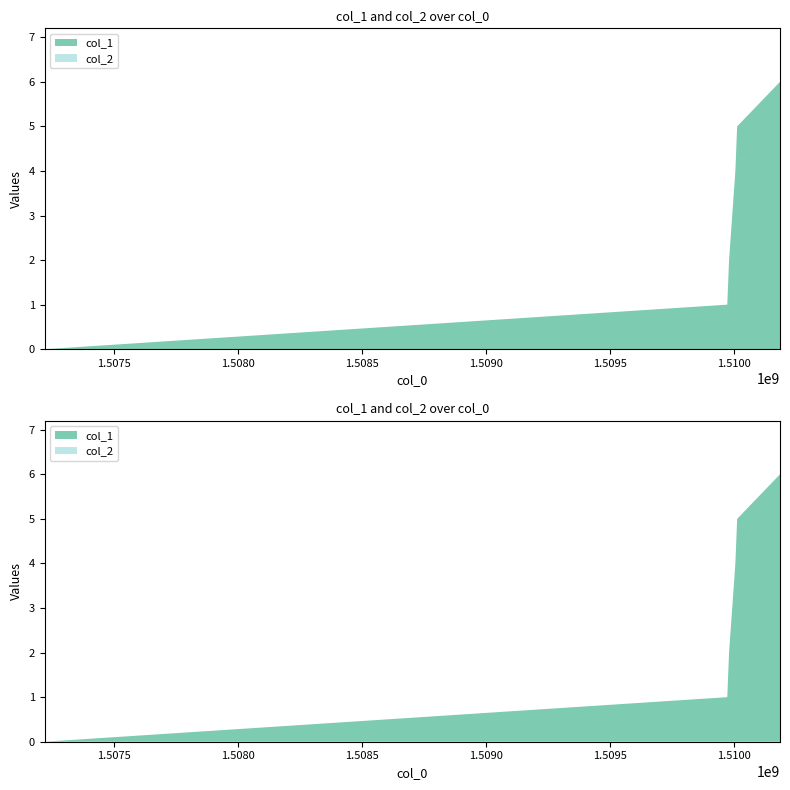

Reading right to left, transcribe all the data shown in this chart.

col_1: 6	5	4	2	1	0
col_2: 0	0	0	0	0	0